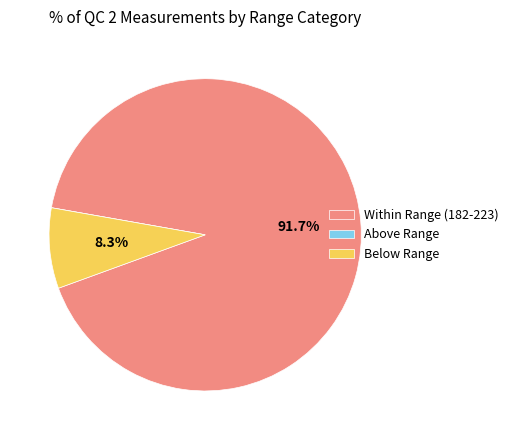

What percentage is NOT represented by Below Range?

91.7%